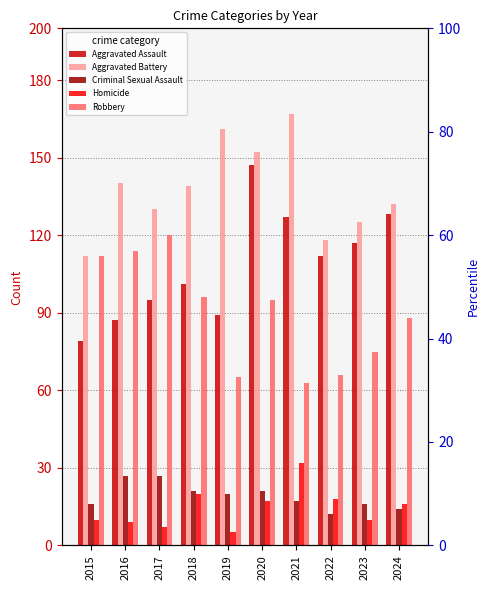

Is it true that Aggravated Battery equals 187 at 2015?

False